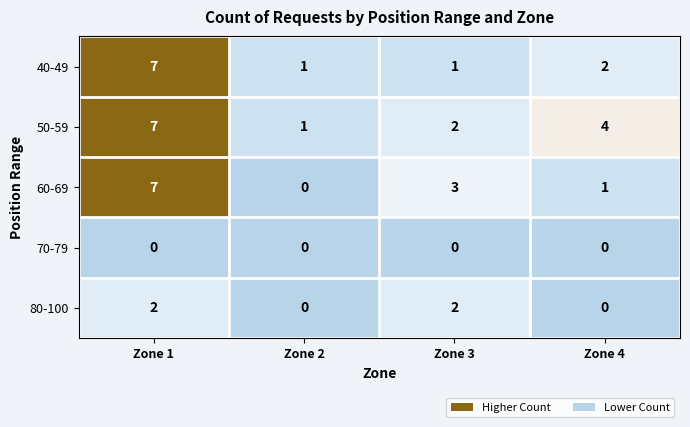

What is the maximum value shown in the chart?

7